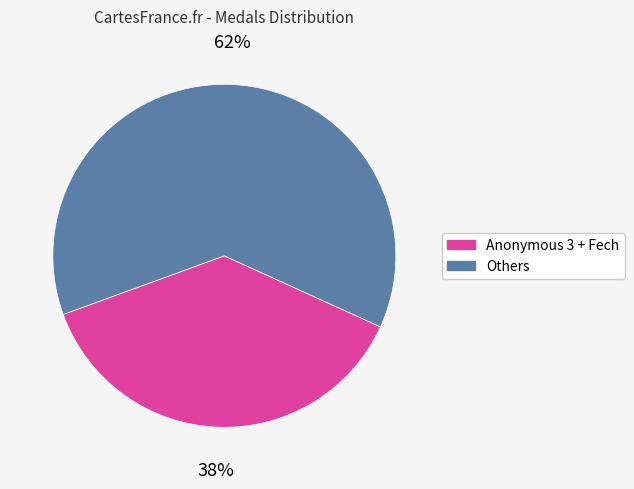

To the nearest percent, what is the average slice percentage?

50%